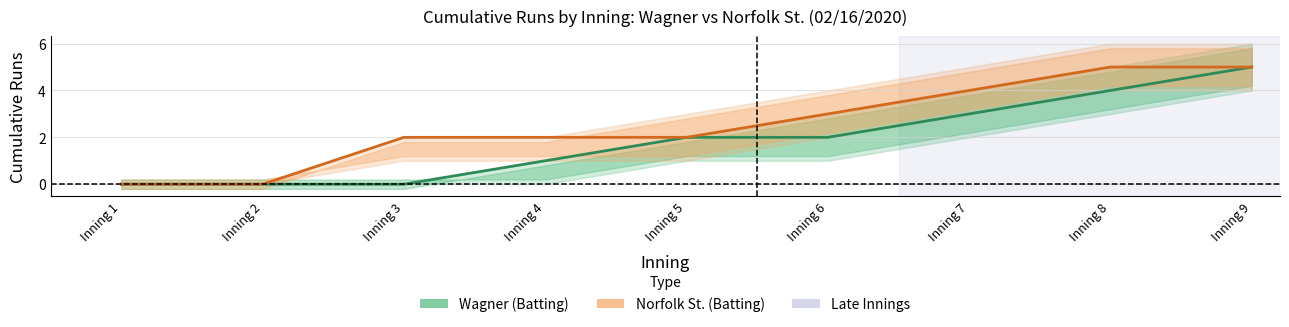

Reading left to right, extract all data points from this chart.

Wagner (Batting): Inning 1=0	Inning 2=0	Inning 3=0	Inning 4=1	Inning 5=2	Inning 6=2	Inning 7=3	Inning 8=4	Inning 9=5
Norfolk St. (Batting): Inning 1=0	Inning 2=0	Inning 3=2	Inning 4=2	Inning 5=2	Inning 6=3	Inning 7=4	Inning 8=5	Inning 9=5